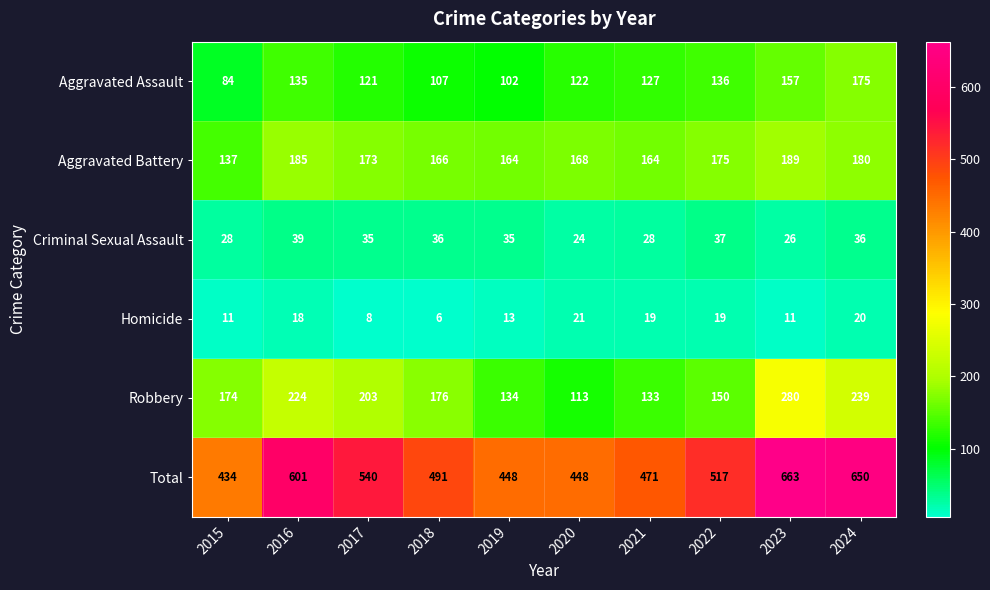

Which series has the widest spread of values?

Total